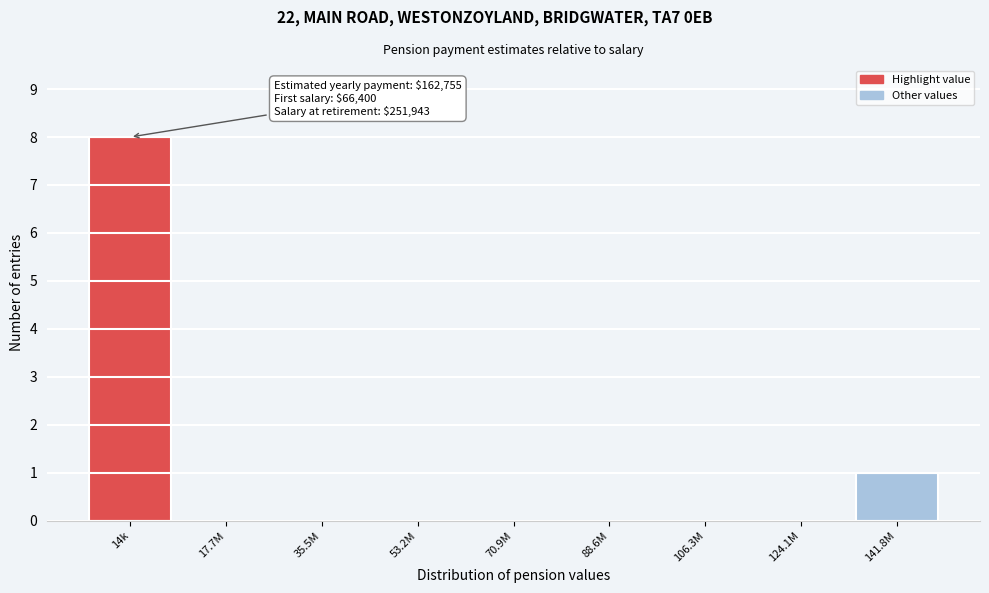

At which label is the value closest to 4?

141.8M